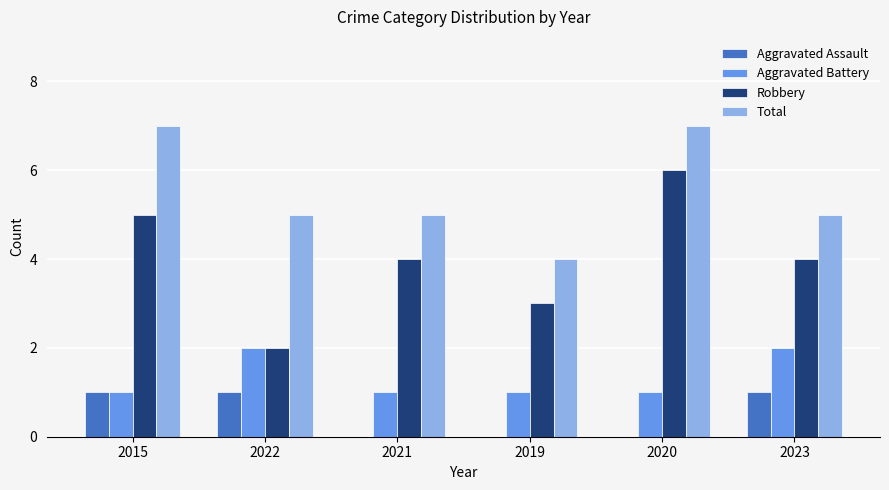

Reading left to right, extract all data points from this chart.

Aggravated Assault: 2015=1	2022=1	2021=0	2019=0	2020=0	2023=1
Aggravated Battery: 2015=1	2022=2	2021=1	2019=1	2020=1	2023=2
Robbery: 2015=5	2022=2	2021=4	2019=3	2020=6	2023=4
Total: 2015=7	2022=5	2021=5	2019=4	2020=7	2023=5